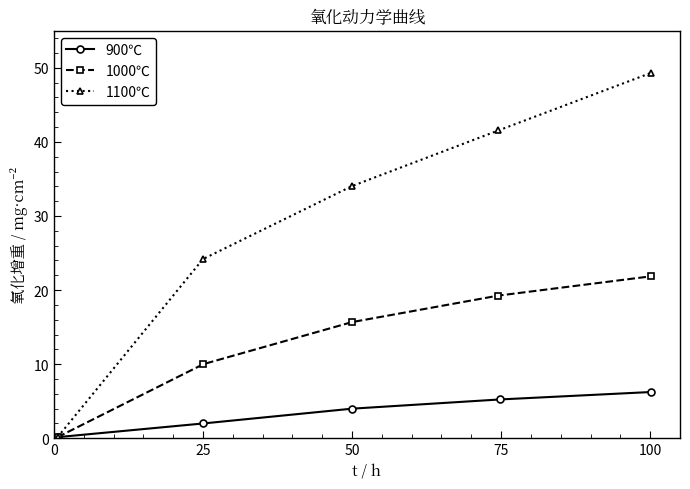

What is the value of the 900℃ point at the 5th from the left?

6.2